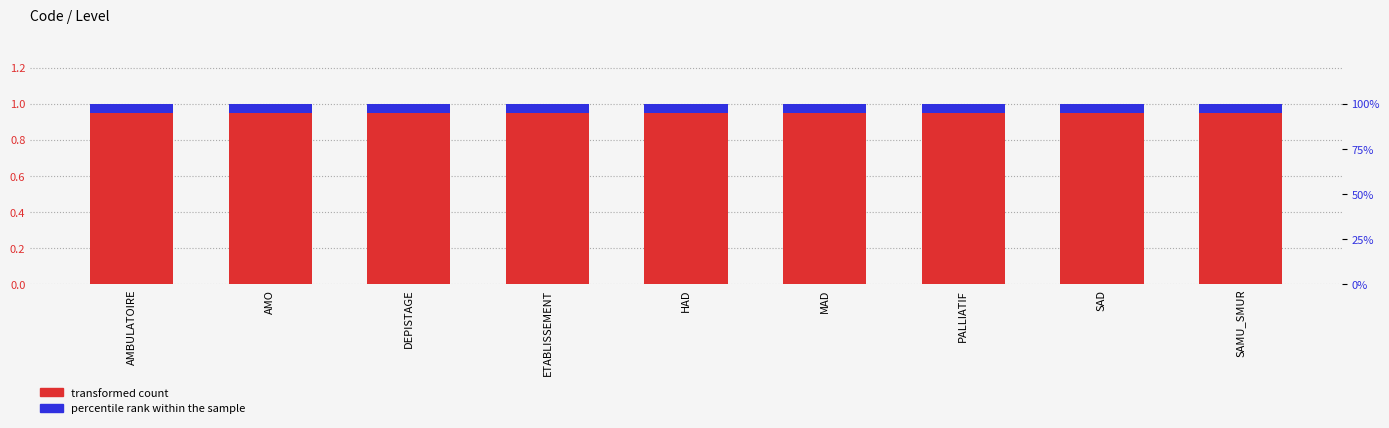

Is the value of Level at MAD greater than the value of percentile rank within the sample at DEPISTAGE?

Yes